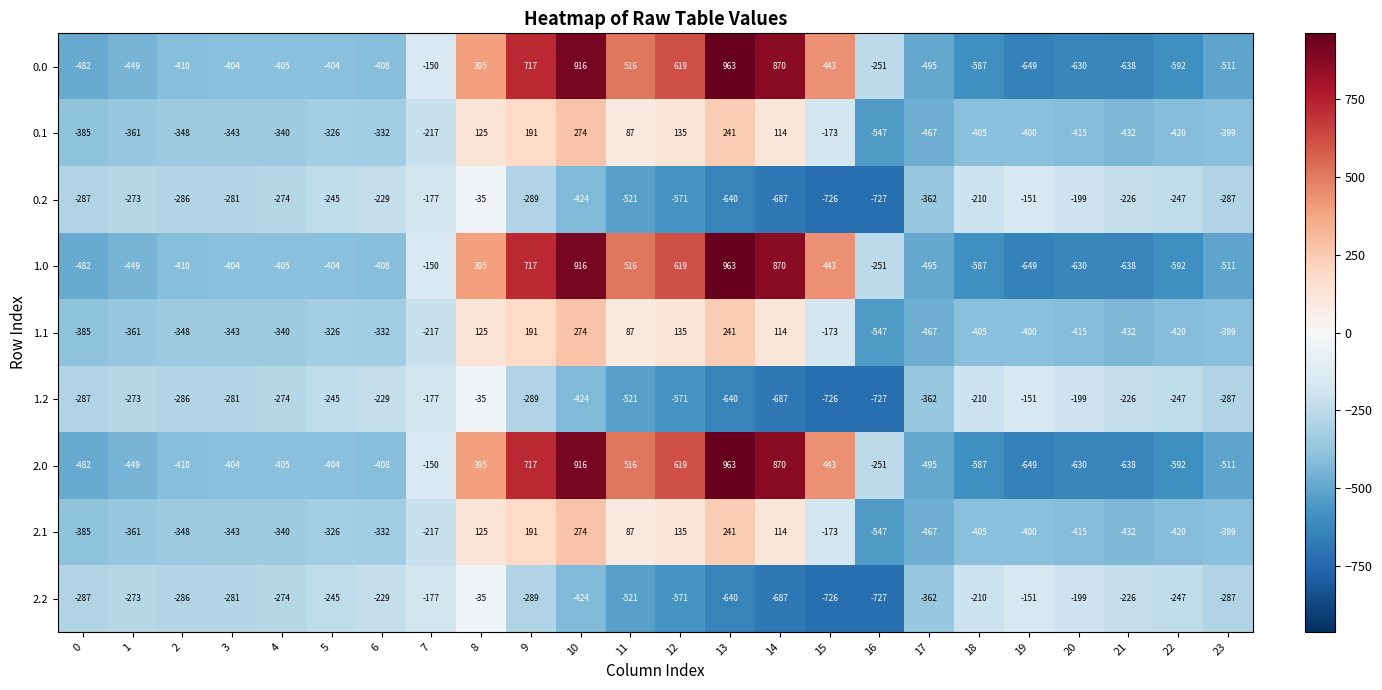

What is the average value of the 0.2 series?

-348